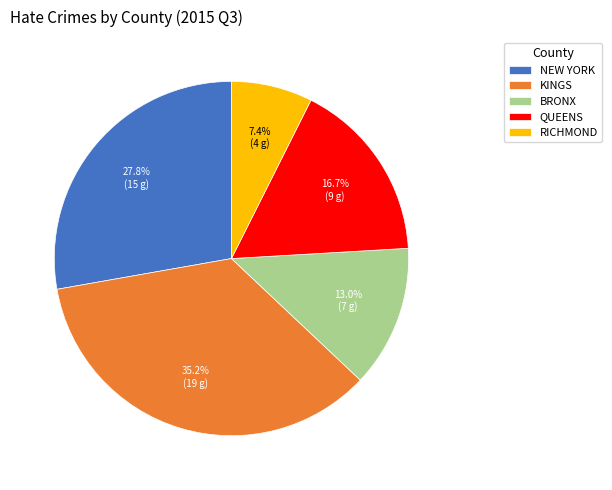

Which has a higher value, BRONX or KINGS?

KINGS